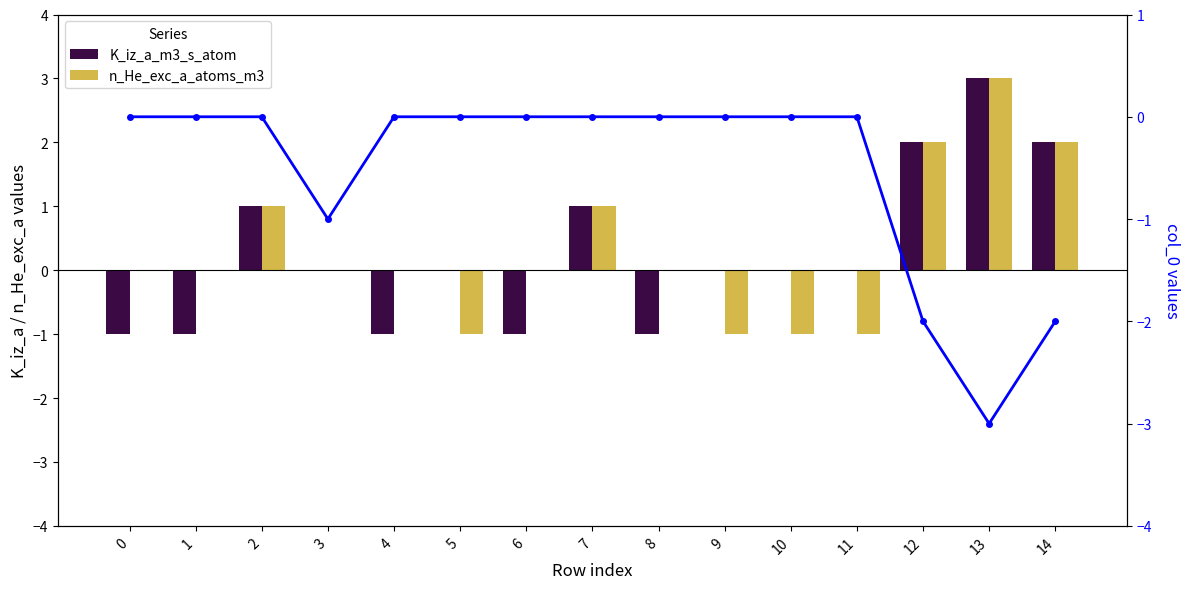

How many data points does each series have?

15